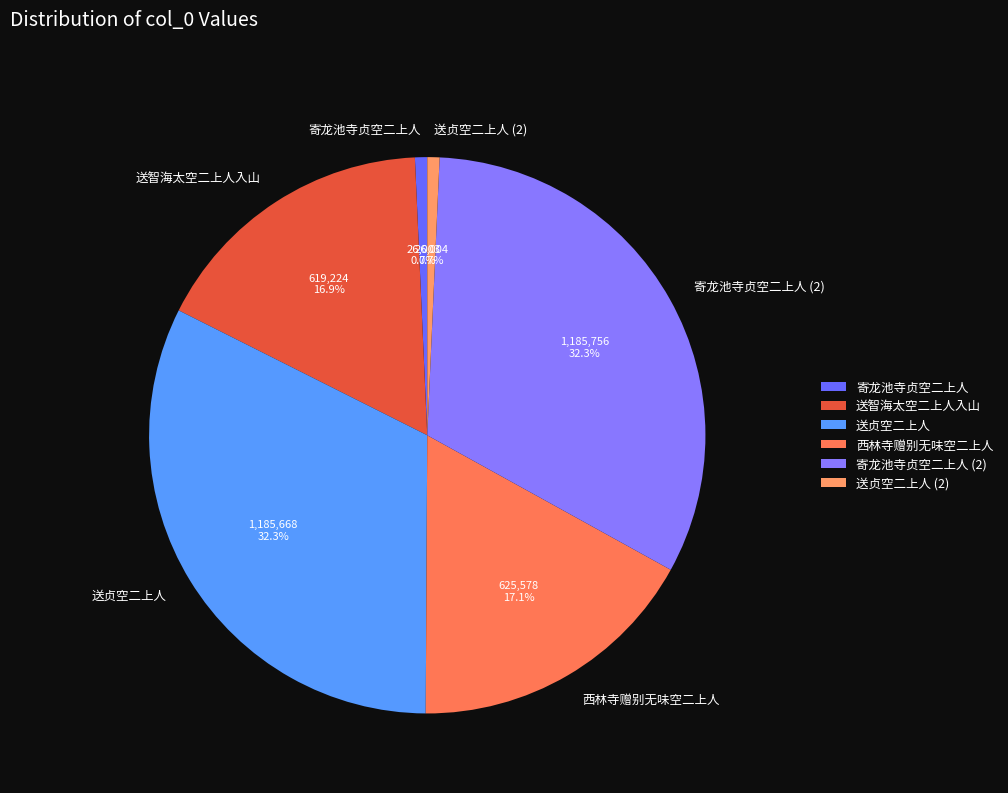

Is there any slice that represents more than half of the pie?

No